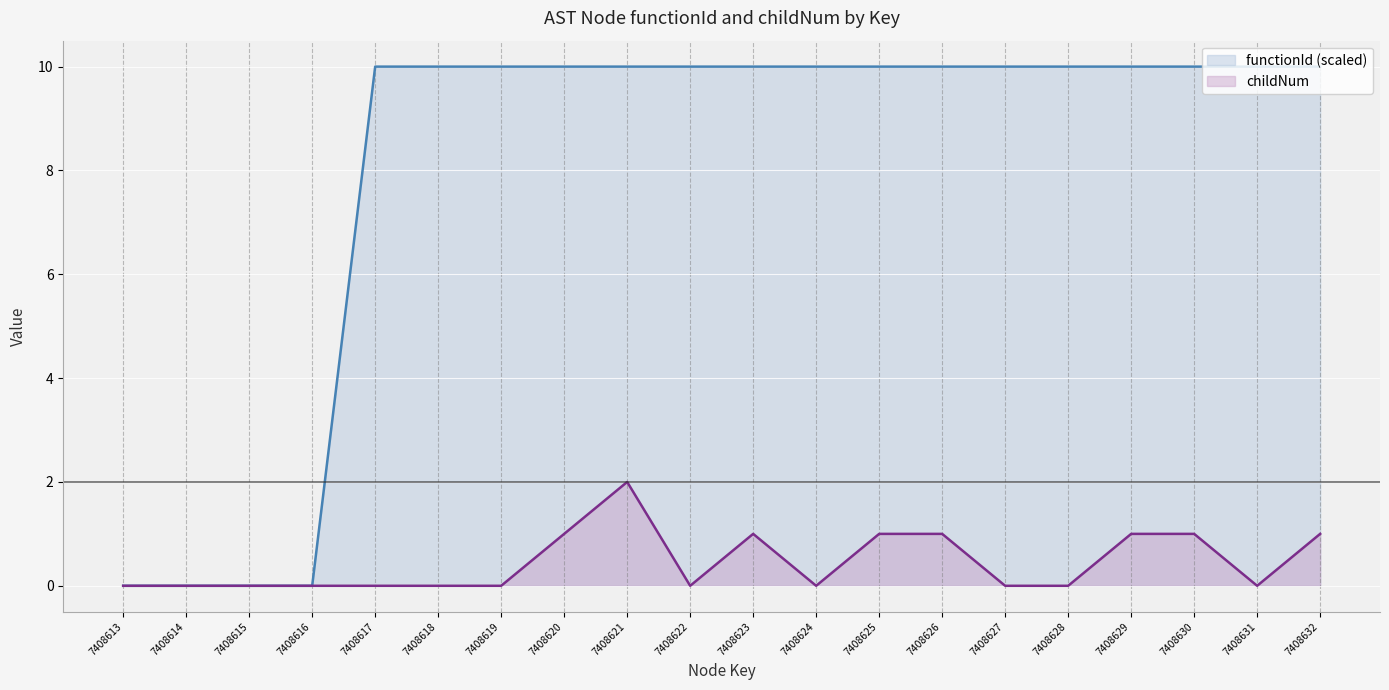

Read the functionId value at 7408629, to the nearest 5.

10